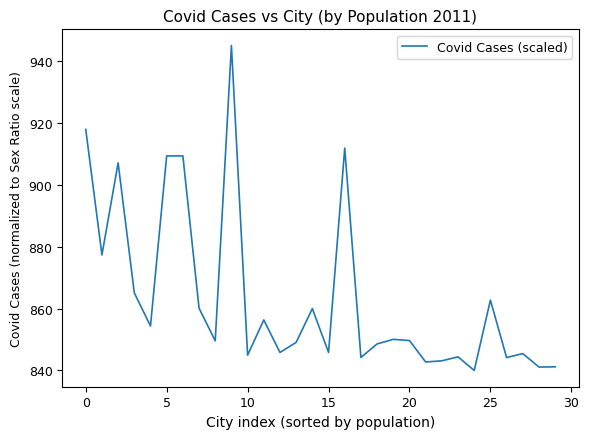

What is the difference between the maximum and minimum values?

105.0